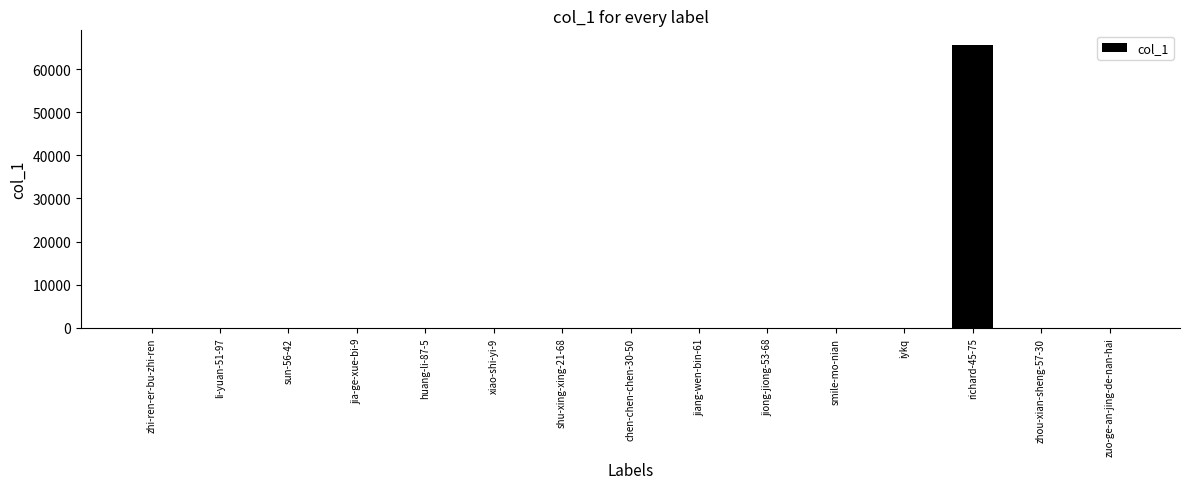

What is the ratio of the value at li-yuan-51-97 to the value at jiang-wen-bin-61?

0.2